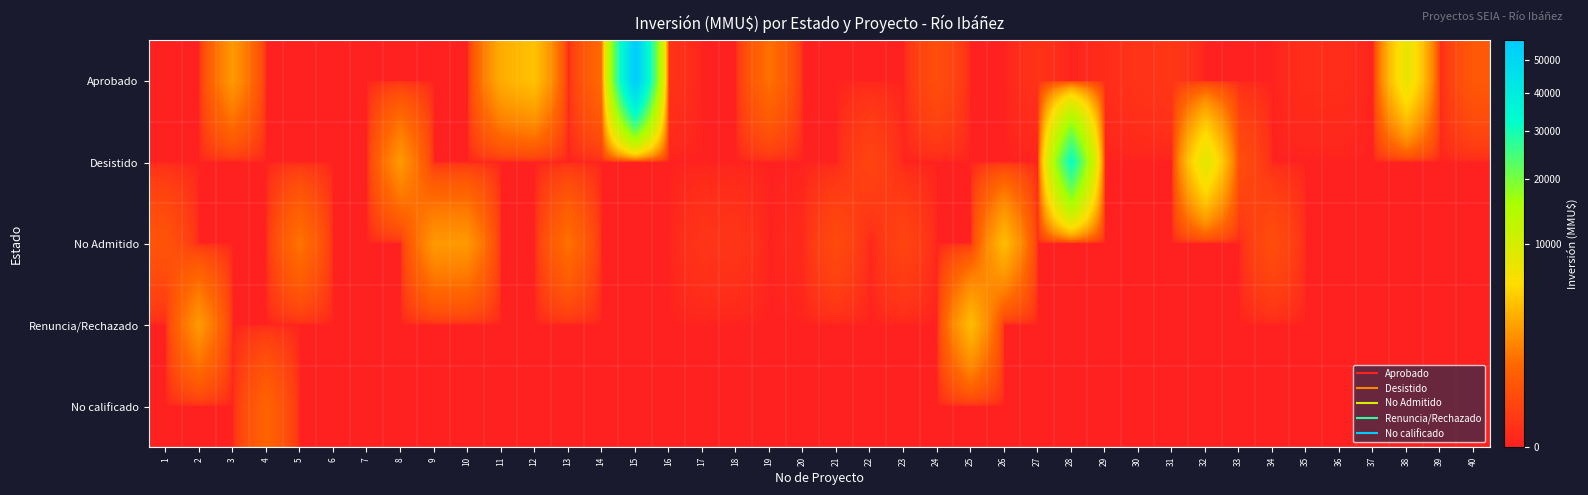

Reading left to right, transcribe all the data shown in this chart.

Aprobado: 1=0	2=0	3=2500	4=0	5=0	6=0	7=0	8=0	9=0	10=0	11=3269	12=4243	13=0	14=1180	15=56512	16=40	17=0	18=0	19=1300	20=0	21=0	22=0	23=0	24=373	25=0	26=0	27=37	28=0	29=15	30=44	31=67	32=0	33=0	34=0	35=20	36=20	37=0	38=7900	39=0	40=610
Desistido: 1=0	2=0	3=0	4=0	5=0	6=0	7=0	8=2500	9=0	10=0	11=0	12=0	13=0	14=0	15=0	16=0	17=0	18=0	19=0	20=0	21=0	22=200	23=0	24=0	25=0	26=0	27=0	28=32000	29=0	30=0	31=0	32=8688	33=361	34=0	35=0	36=0	37=0	38=0	39=0	40=0
No Admitido: 1=500	2=0	3=0	4=0	5=1371	6=0	7=0	8=0	9=2475	10=2475	11=0	12=0	13=1300	14=0	15=0	16=0	17=49	18=52	19=0	20=10	21=300	22=0	23=200	24=0	25=0	26=4000	27=0	28=0	29=0	30=0	31=0	32=0	33=0	34=361	35=0	36=0	37=0	38=0	39=0	40=0
Renuncia/Rechazado: 1=0	2=2500	3=0	4=0	5=0	6=0	7=0	8=0	9=0	10=0	11=0	12=0	13=0	14=0	15=0	16=0	17=0	18=0	19=0	20=0	21=0	22=0	23=0	24=0	25=4000	26=0	27=0	28=0	29=0	30=0	31=0	32=0	33=0	34=0	35=0	36=0	37=0	38=0	39=0	40=0
No calificado: 1=0	2=0	3=0	4=920	5=0	6=0	7=0	8=0	9=0	10=0	11=0	12=0	13=0	14=0	15=0	16=0	17=0	18=0	19=0	20=0	21=0	22=0	23=0	24=0	25=0	26=0	27=0	28=0	29=0	30=0	31=0	32=0	33=0	34=0	35=0	36=0	37=0	38=0	39=0	40=0